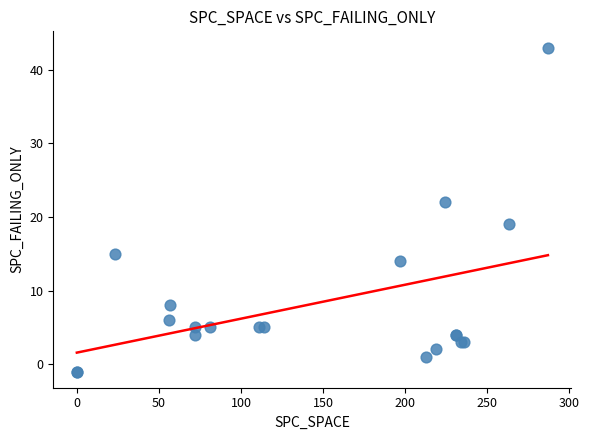

What Y value in the scatter plot is closest to 21?

22